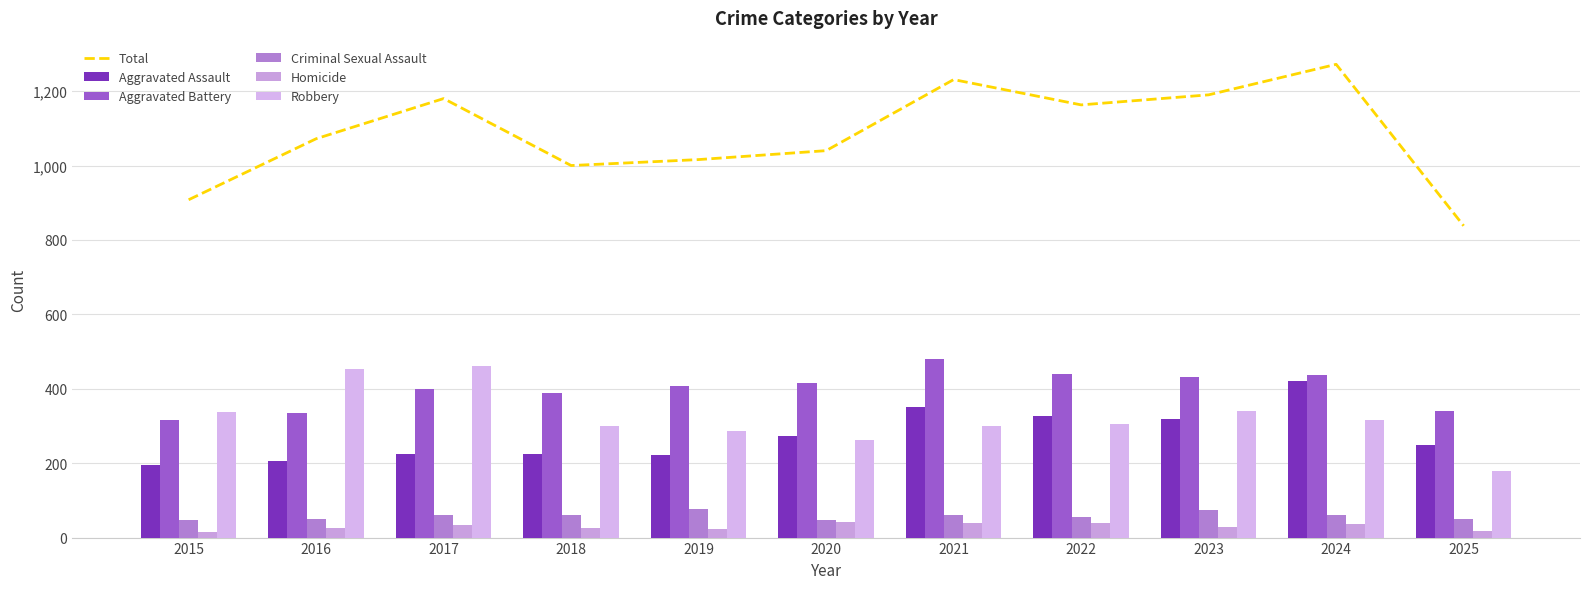

Is it true that Total equals 1016 at 2019?

True